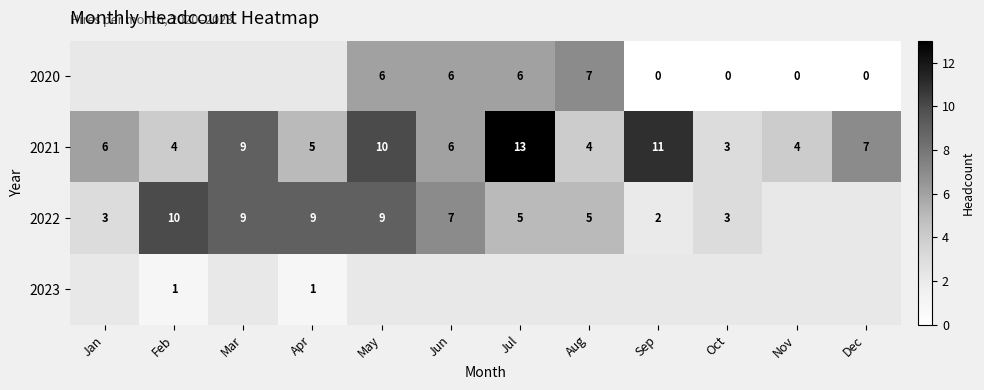

How many data points does each series have?

12